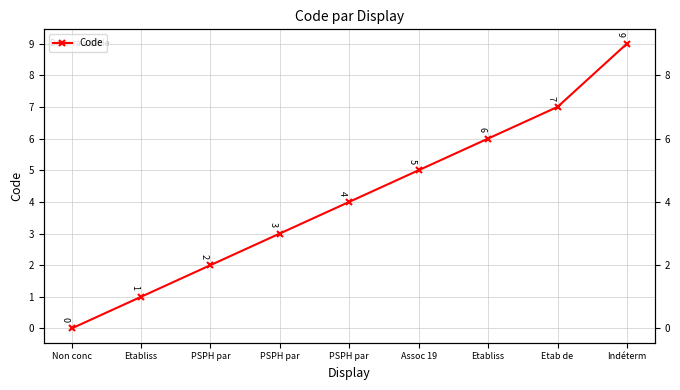

True or false: there are more than 2 points higher than both neighbors.

False